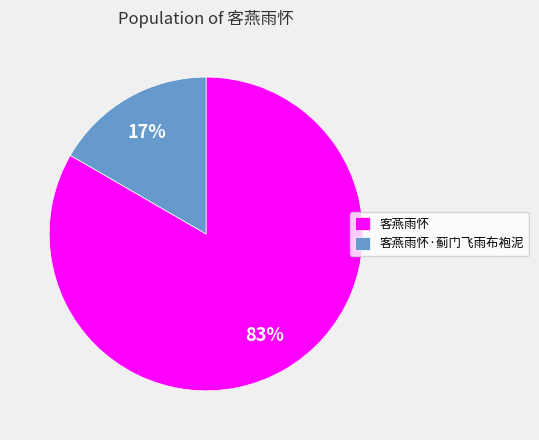

Combined, do 客燕雨怀·蓟门飞雨布袍泥 and 客燕雨怀 account for over 50%?

Yes